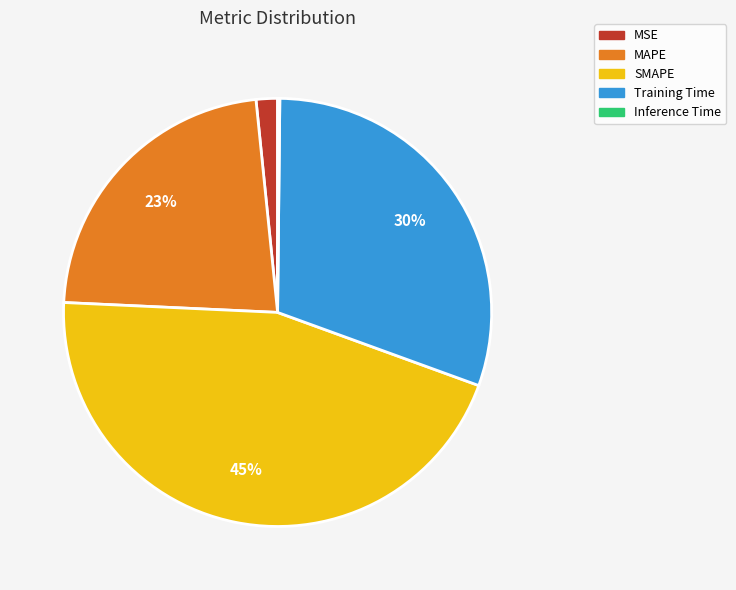

Is Training Time the majority of the pie?

No